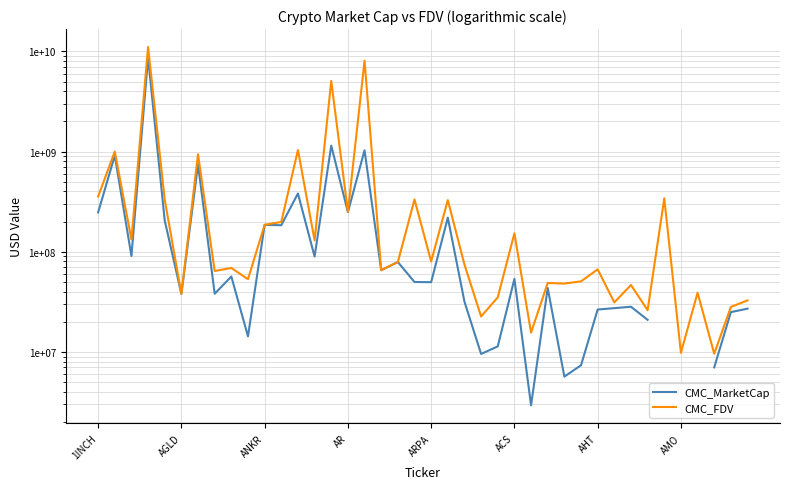

Where does the CMC_FDV series first go above 74584398?

1INCH